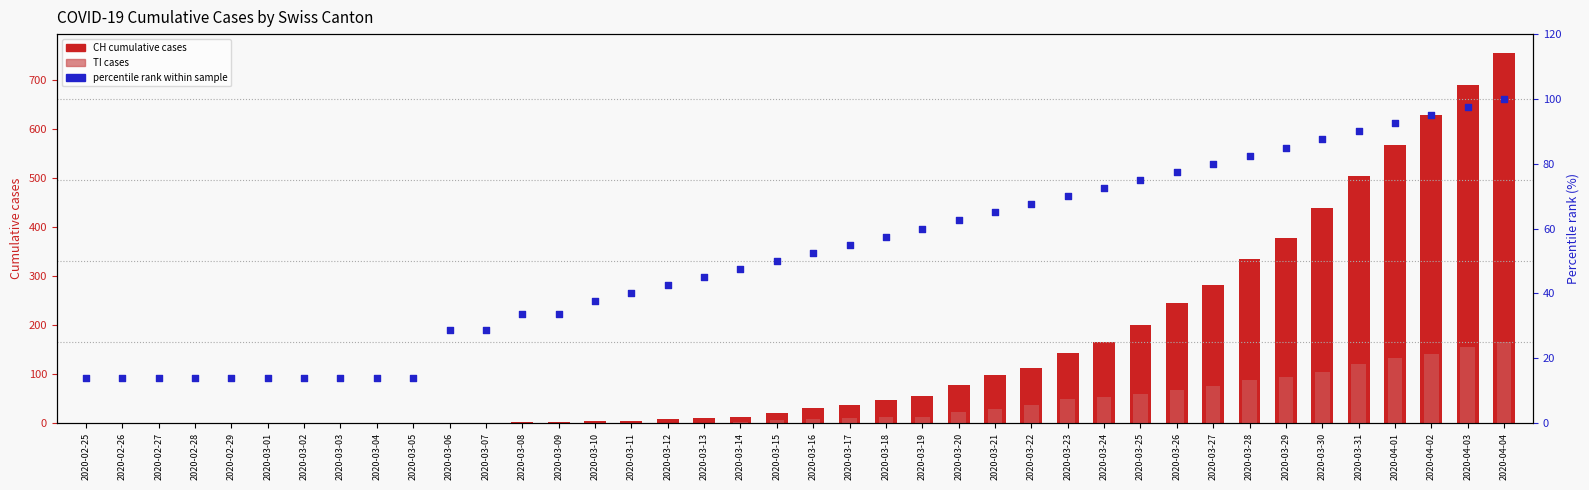

Which series reaches the maximum Y coordinate?

CH (total cases)